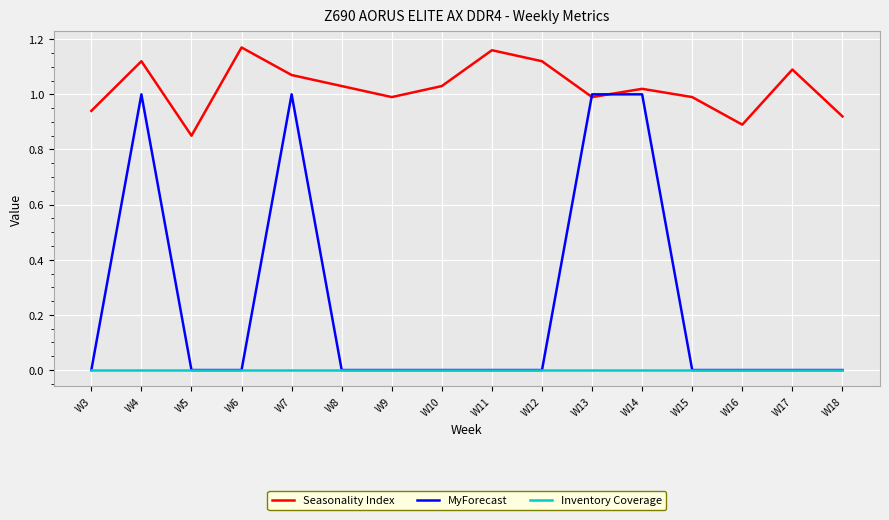

How many interior local peaks does the Seasonality Index series have?

5